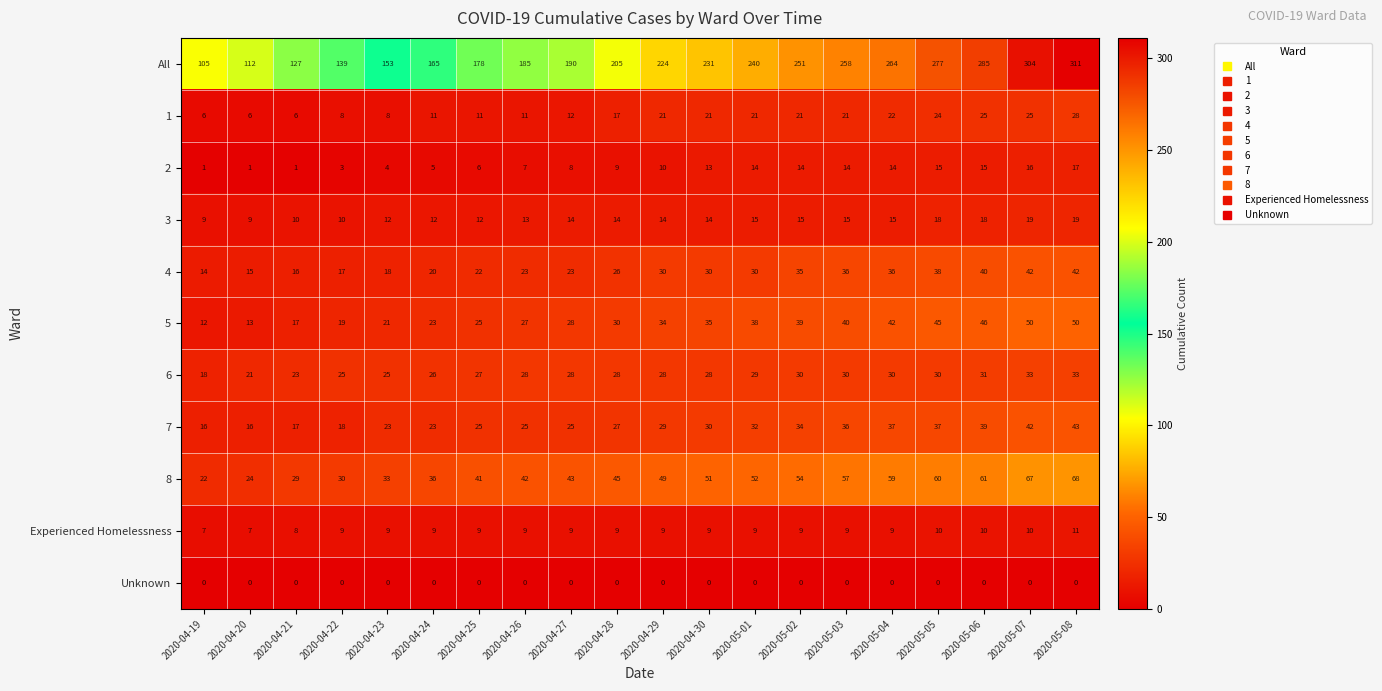

The 4 series shows 22 at 2020-05-03. True or false?

False